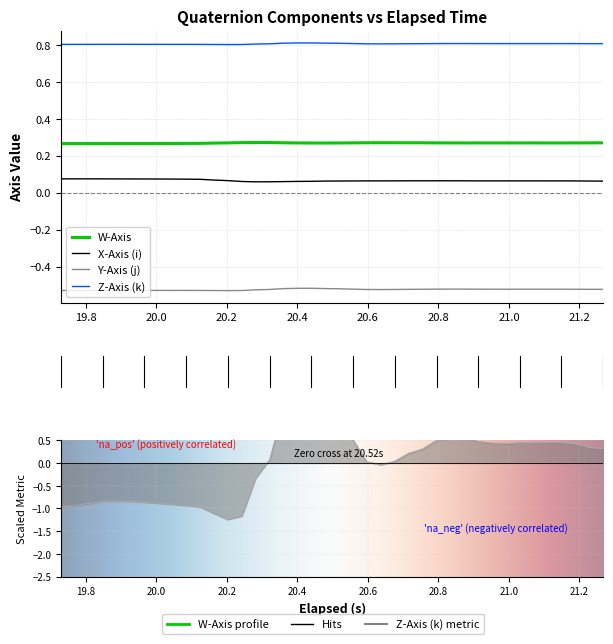

What is the value of the W-Axis point at the 35th from the left?

0.3